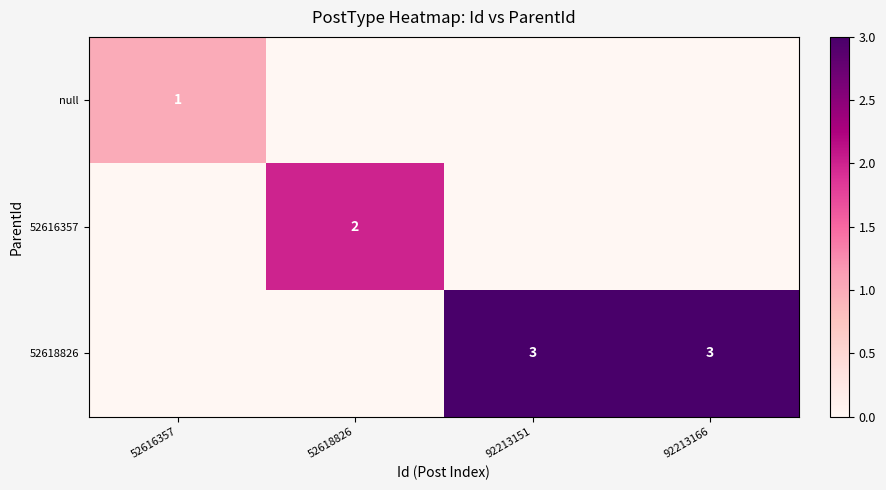

Is it true that 52618826 equals 3 at 92213151?

True